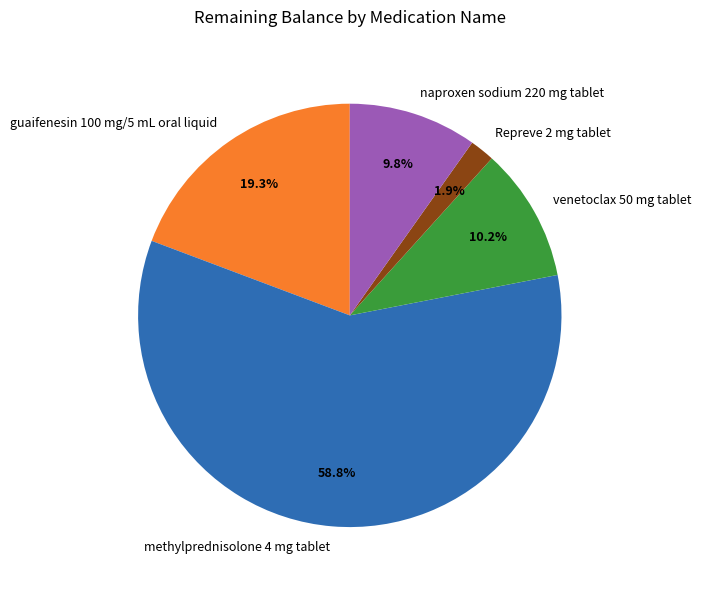

Which has a higher value, guaifenesin 100 mg/5 mL oral liquid or venetoclax 50 mg tablet?

guaifenesin 100 mg/5 mL oral liquid